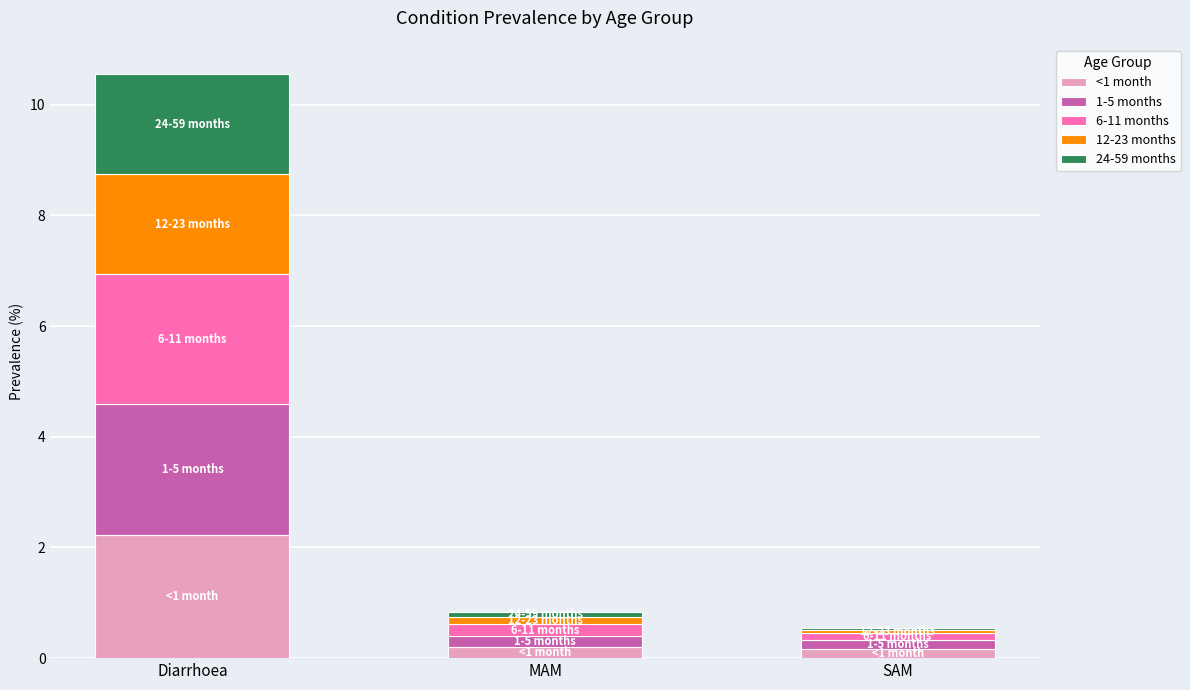

What is the total value across all series at Diarrhoea?

10.6